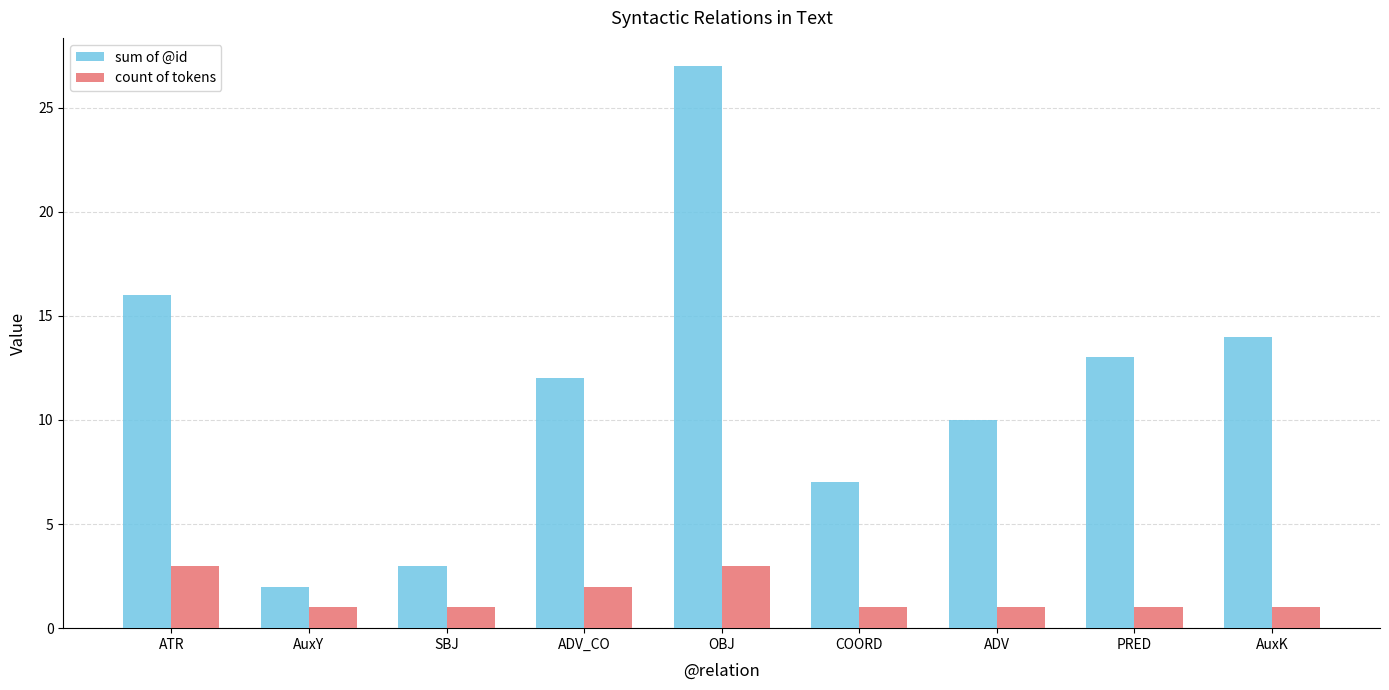

At which label is sum of @id closest to 14?

AuxK